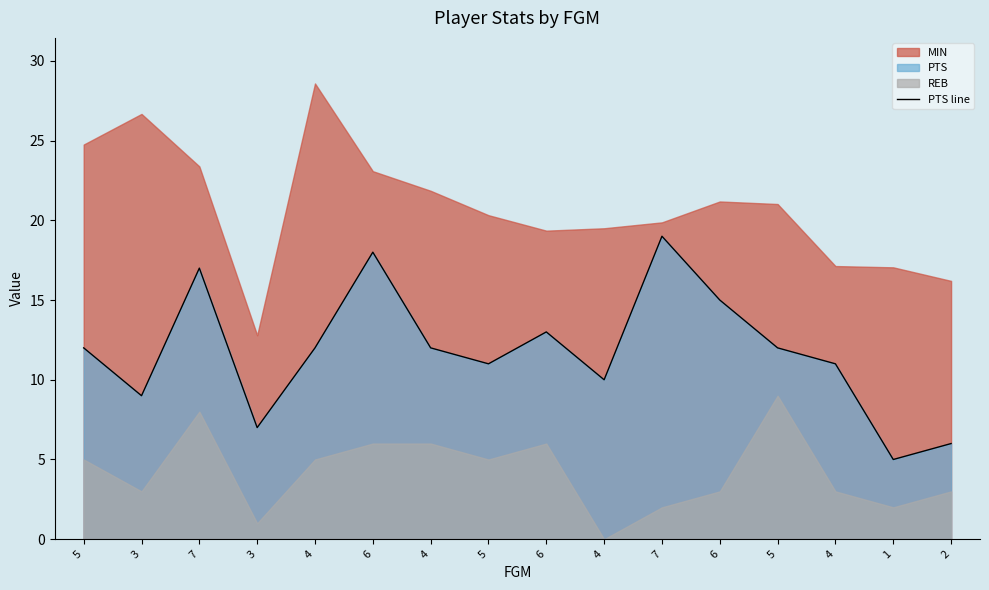

How many points are higher than both their immediate neighbors (excluding endpoints)?

4